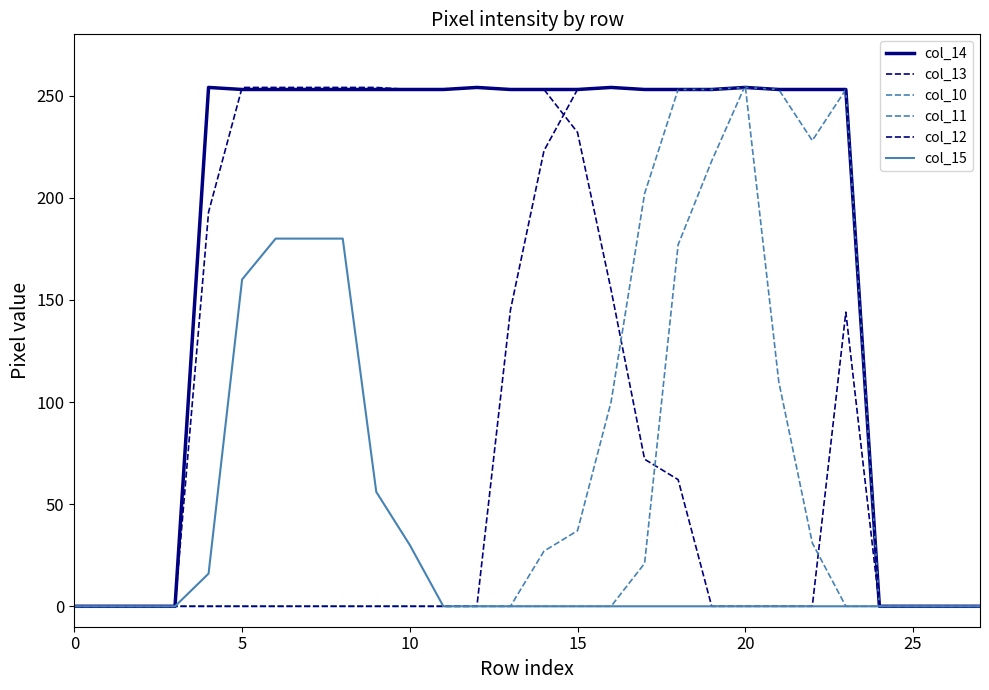

How many distinct data groups are displayed?

6